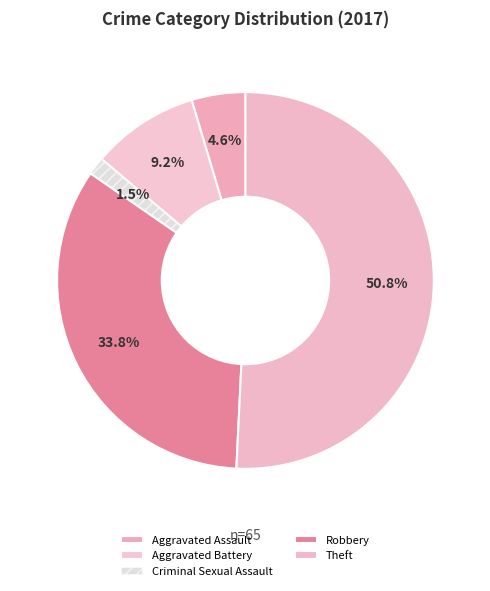

Which slice is the largest?

Theft